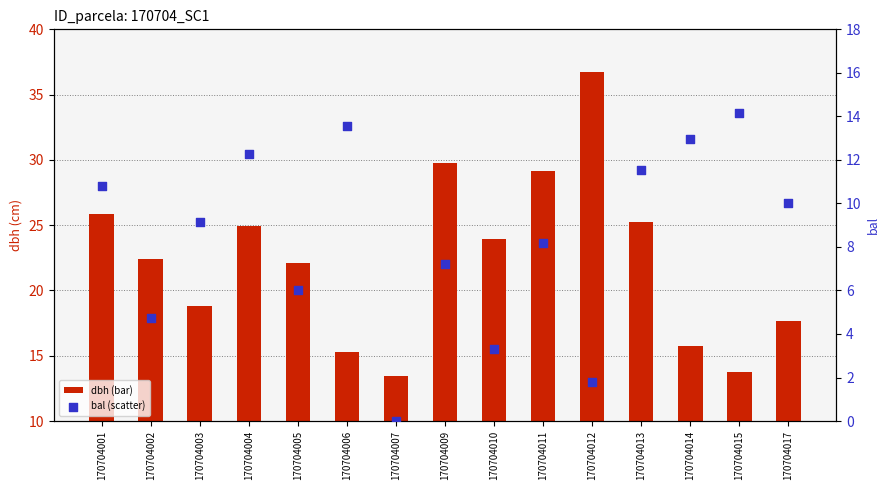

Which series has the widest spread of Y values?

dbh